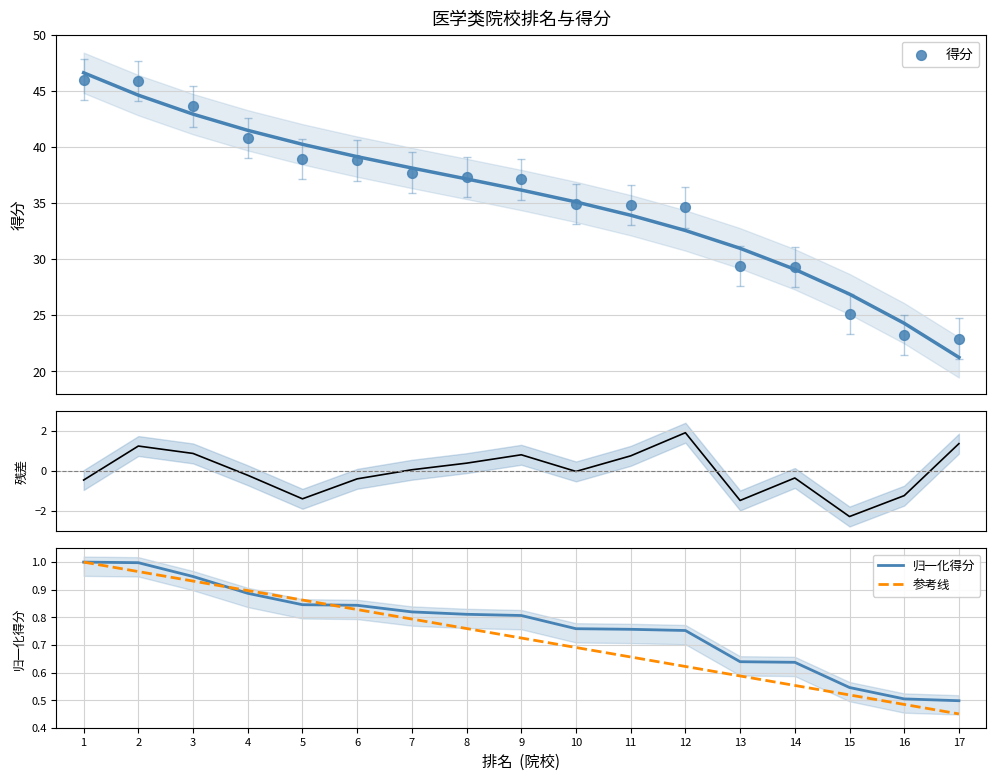

At how many categories does at least one series exceed 35?

9